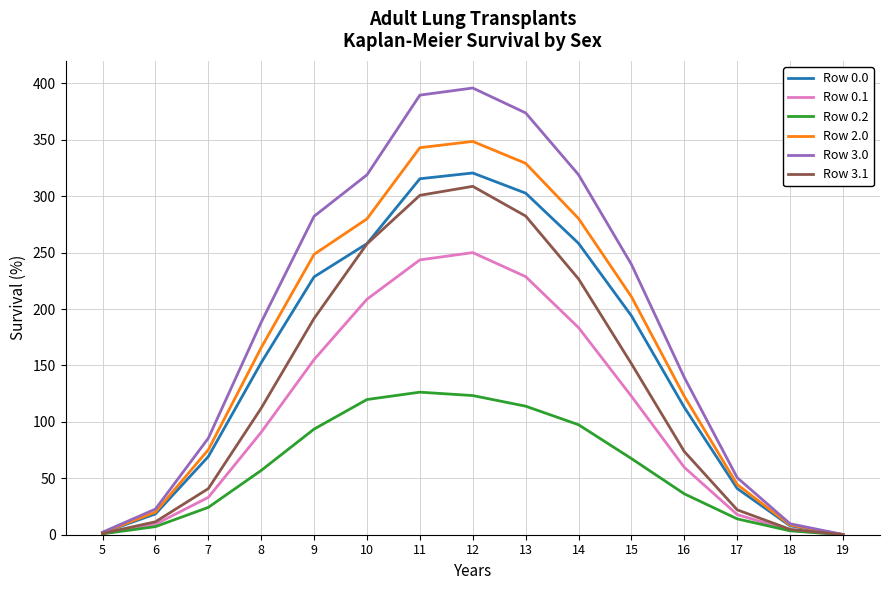

What is the total value across all series at 9?

1200.0